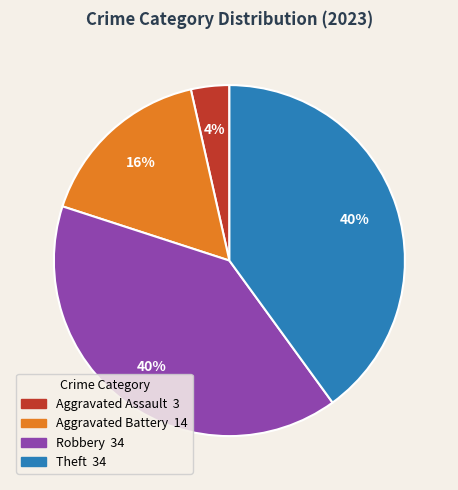

To the nearest percent, what is the combined percentage of Theft and Robbery?

80%